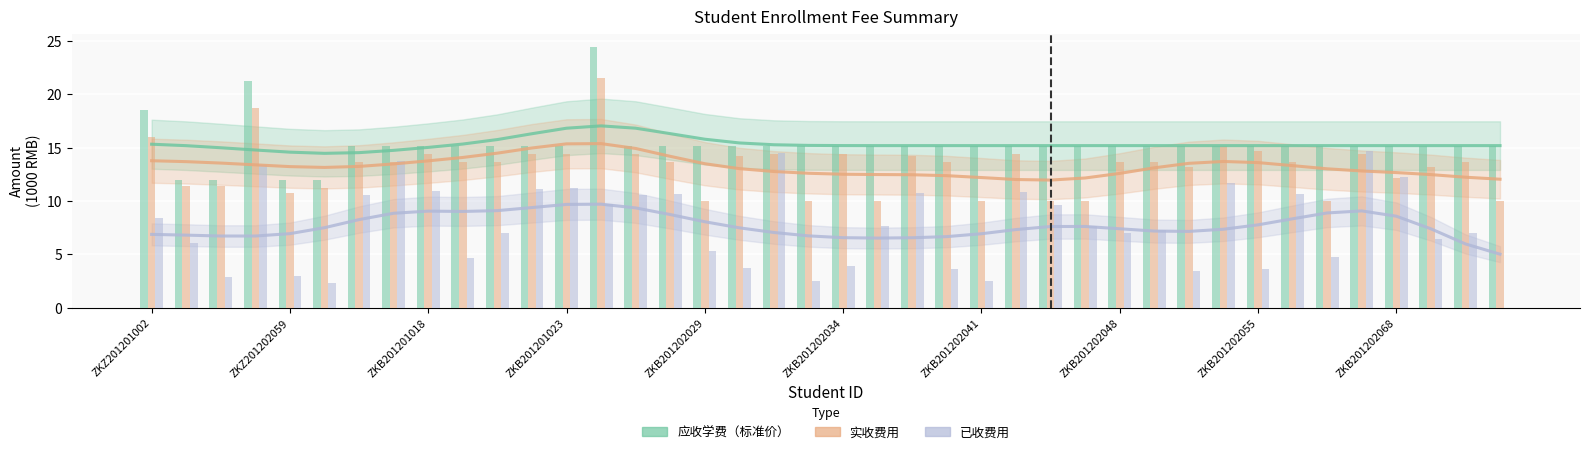

What position from the left is ZKB201202034?

6